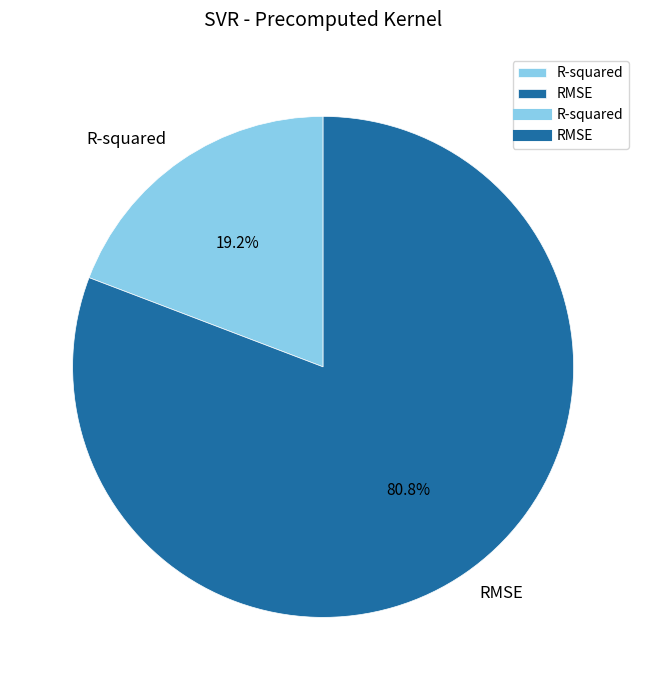

Between RMSE and R-squared, which is larger?

RMSE